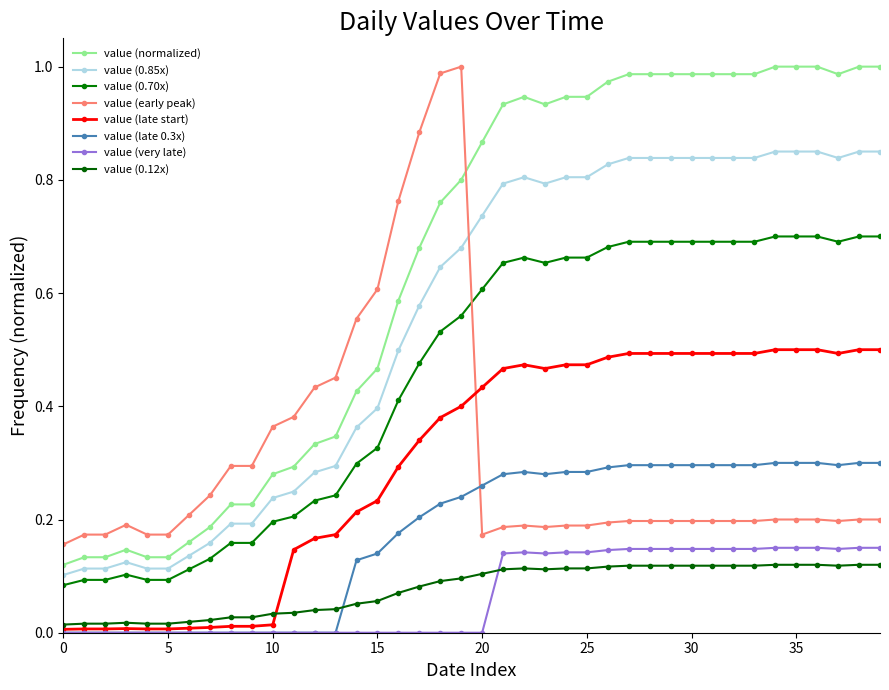

How many distinct data groups are displayed?

8